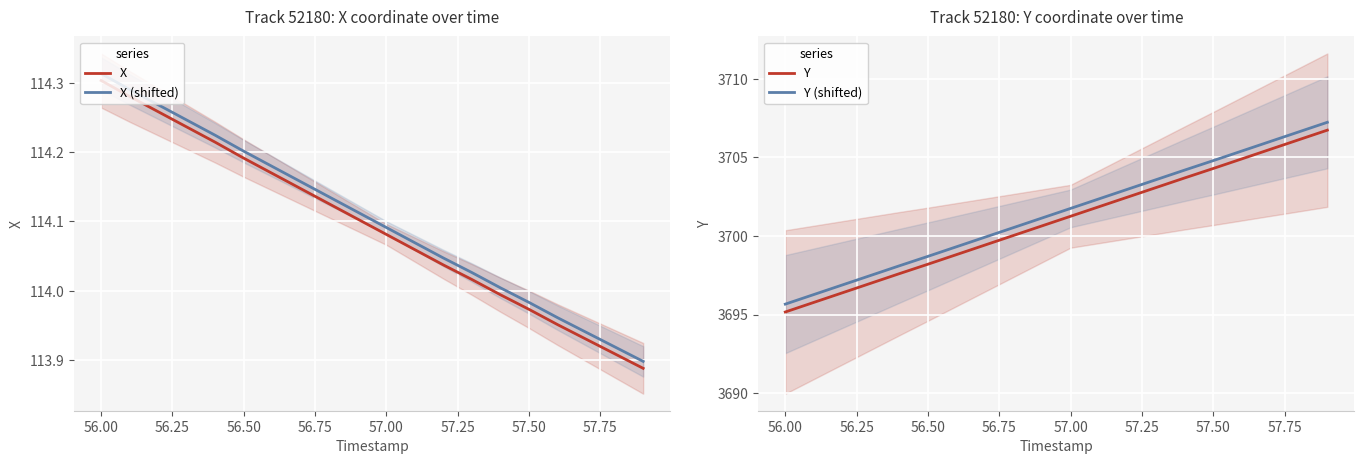

True or false: Y (shifted) has more than 1 interior local peaks.

False